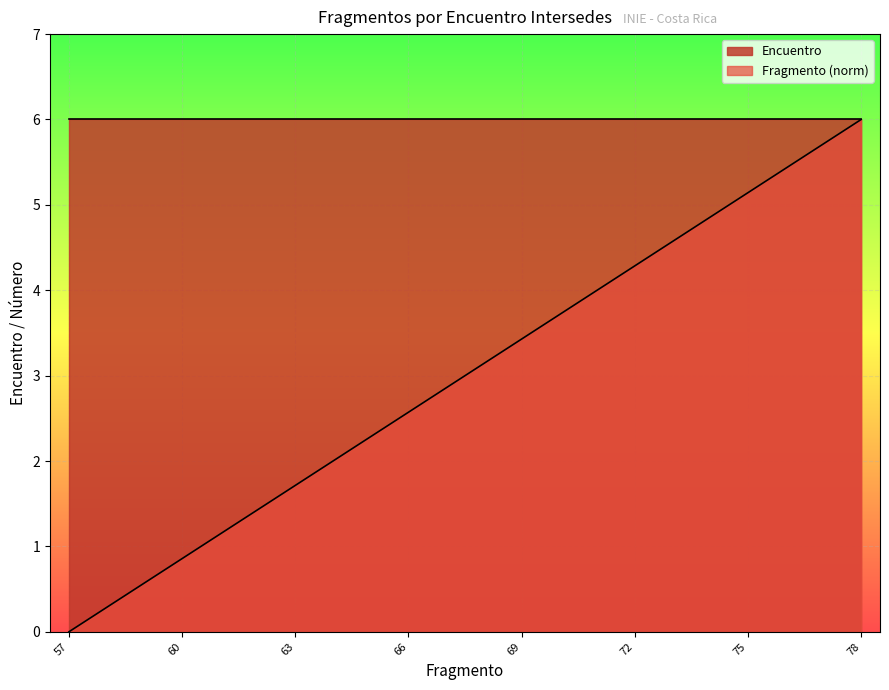

What is the difference between the values at 64 and 65?

0.3